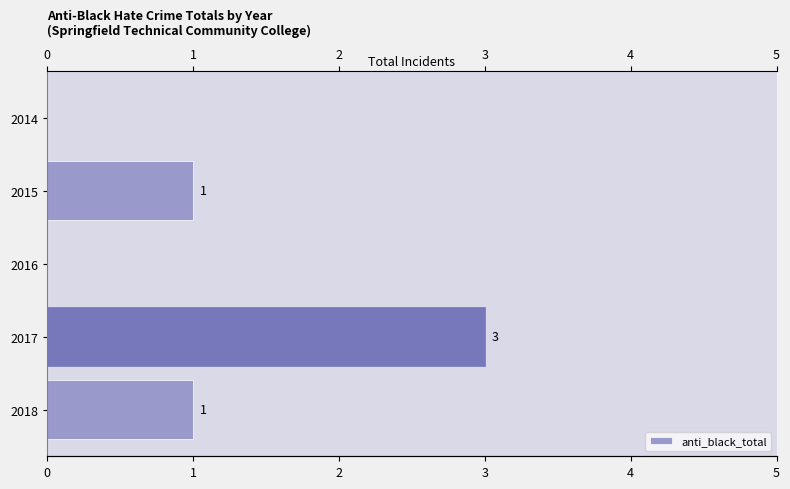

How many bars are there in total?

5